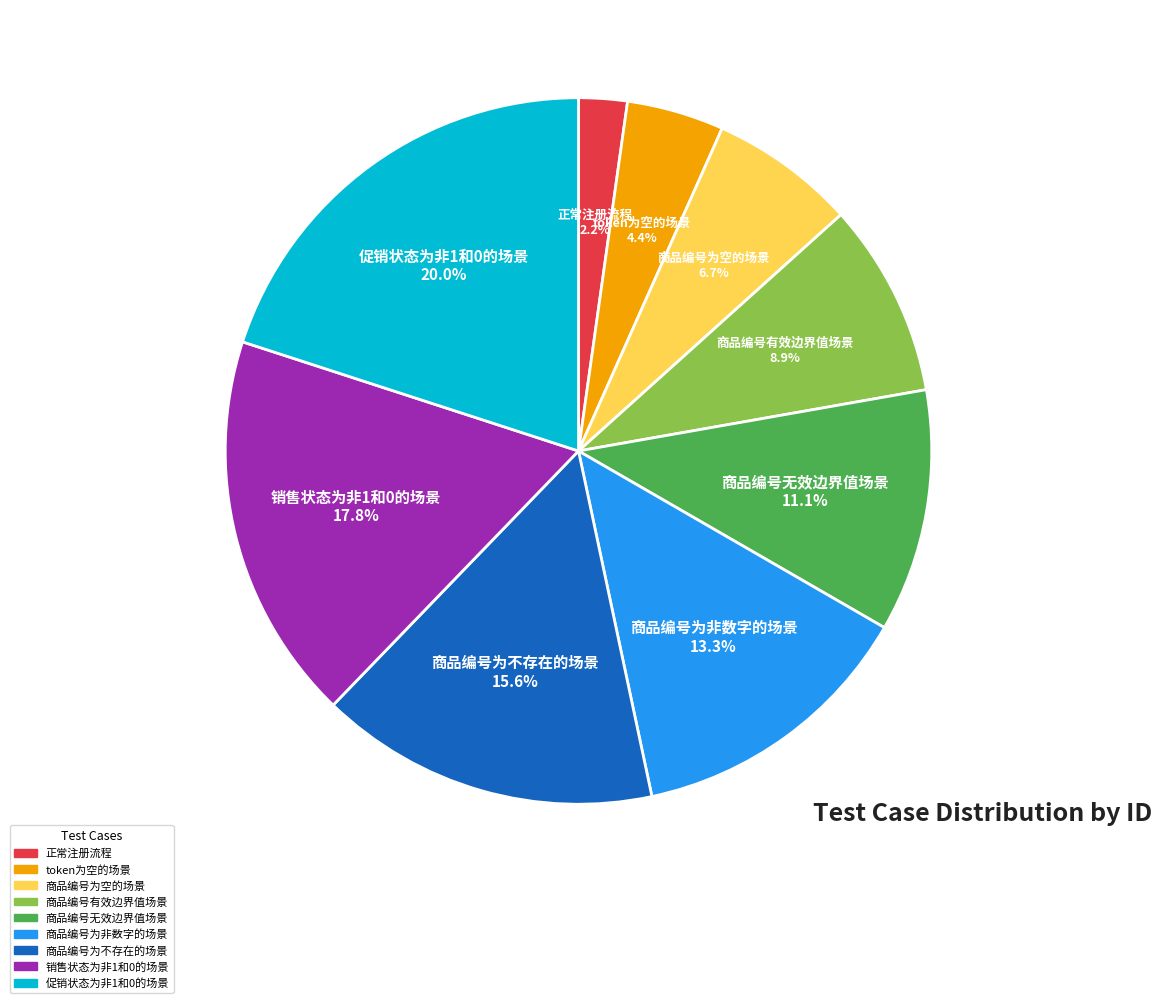

Combined, do 商品编号有效边界值场景 and 商品编号为空的场景 account for over 50%?

No